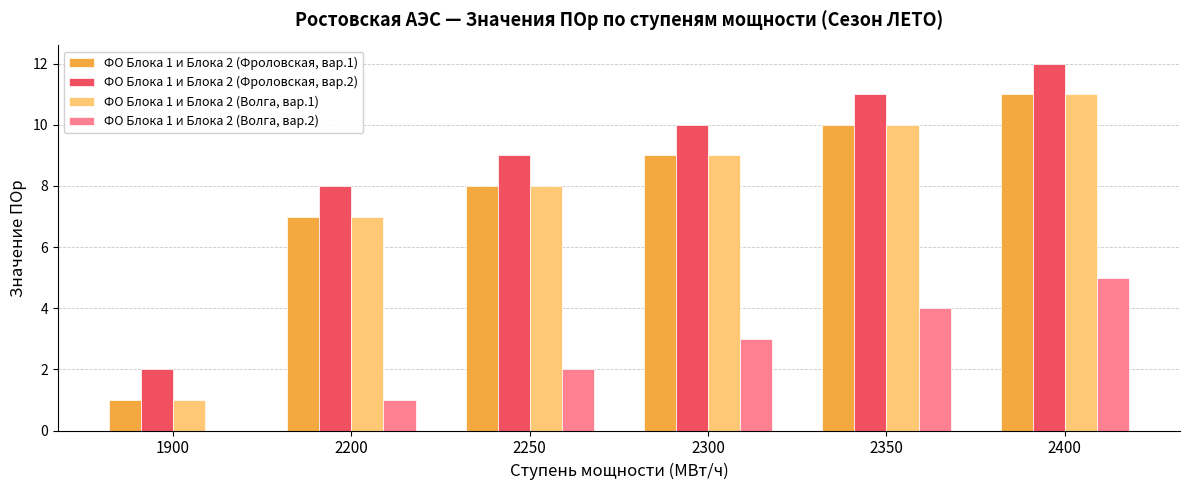

True or false: ФО Блока 1 и Блока 2 (Фроловская, вар.2) has a value of 3 at 2350.

False